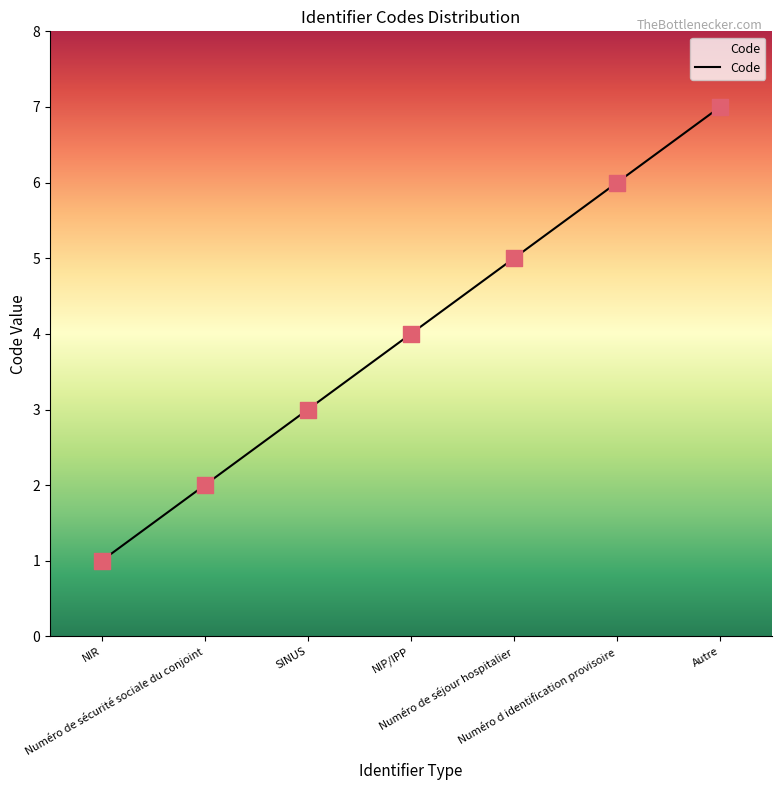

What is the ratio of the value at Numéro de sécurité sociale du conjoint to the value at Numéro d identification provisoire?

0.3